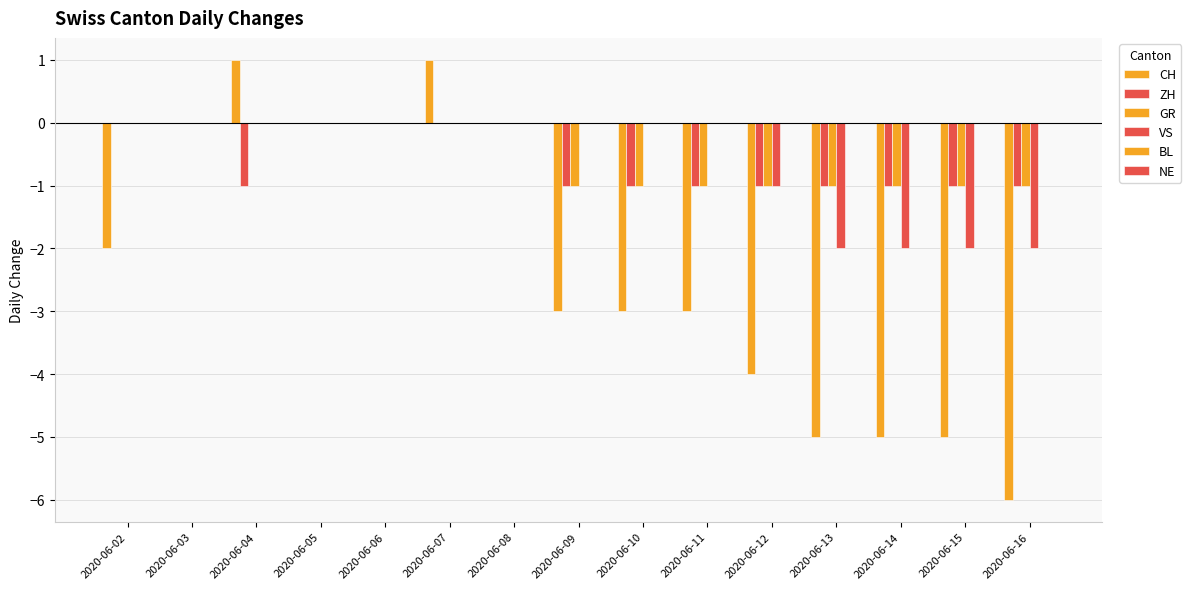

At how many categories does at least one series exceed 0?

2